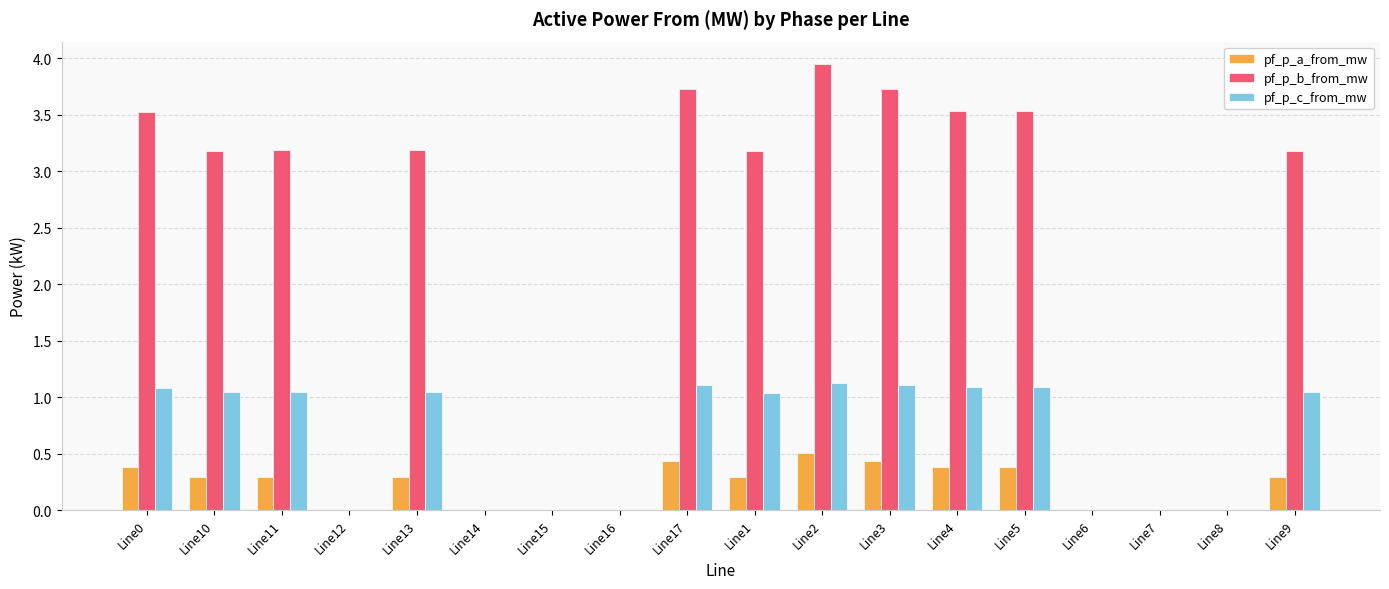

The pf_p_a_from_mw series shows 0.8 at Line3. True or false?

False